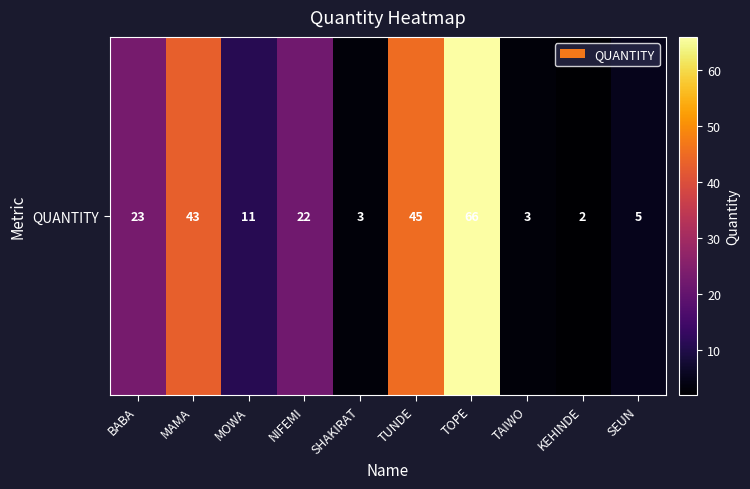

What is the approximate value at MAMA, to the nearest 10?

40